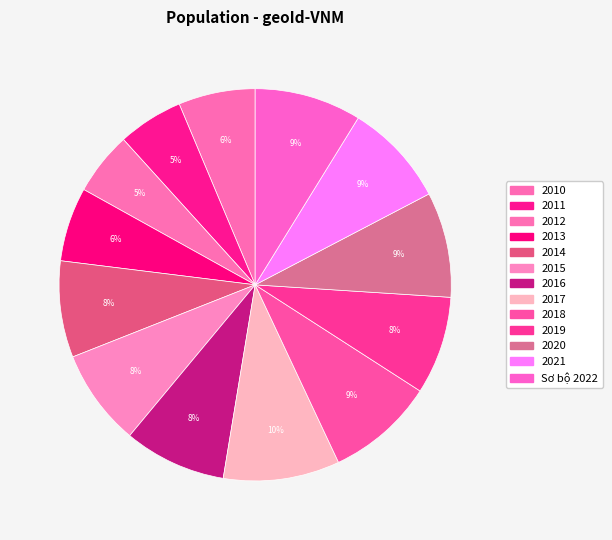

To the nearest percent, what portion does 2016 represent?

8%